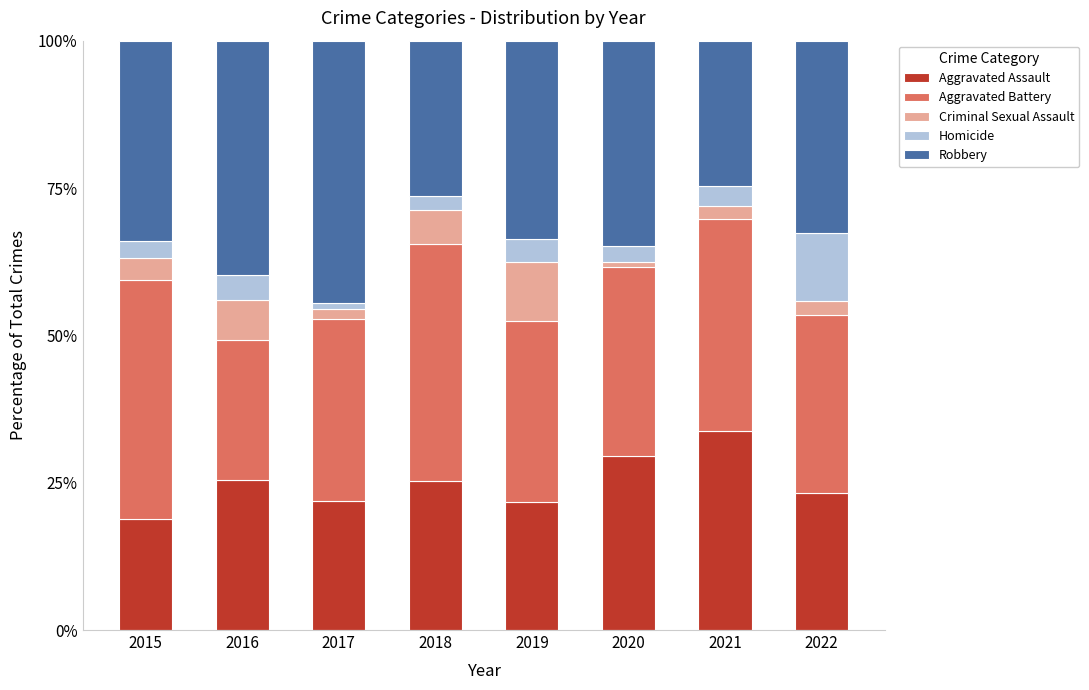

What is the difference between the Aggravated Assault values at 2016 and 2019?

3.6